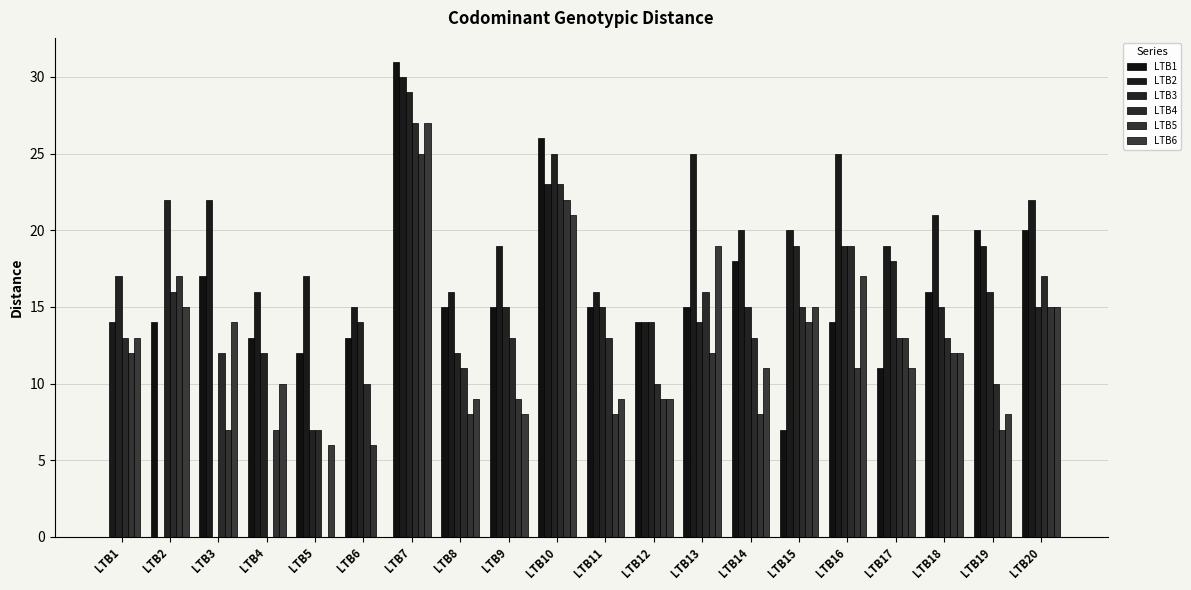

How many distinct data groups are displayed?

6